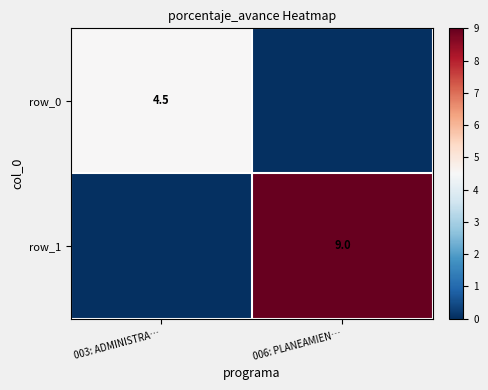

What is the greatest value displayed?

9.0